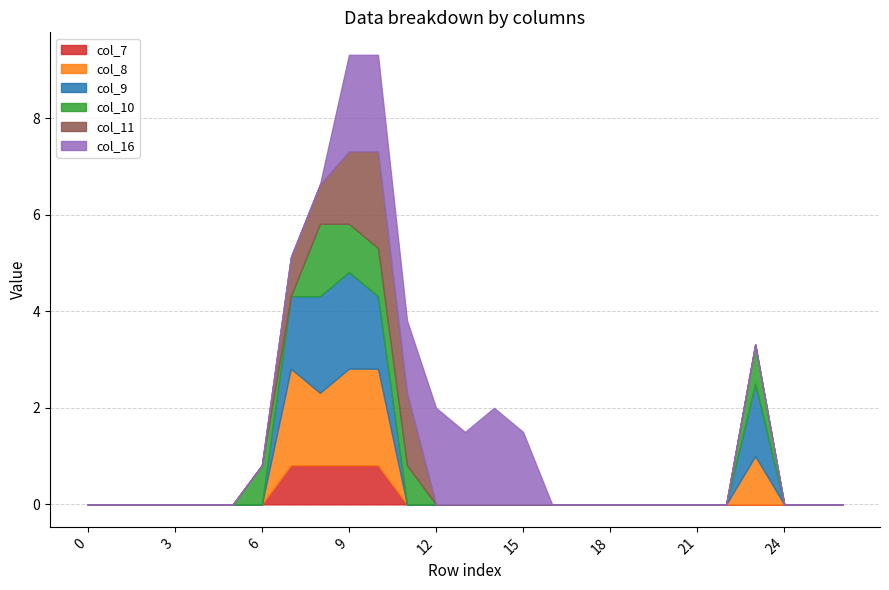

Where do col_8 and col_9 first cross each other?

7 and 8